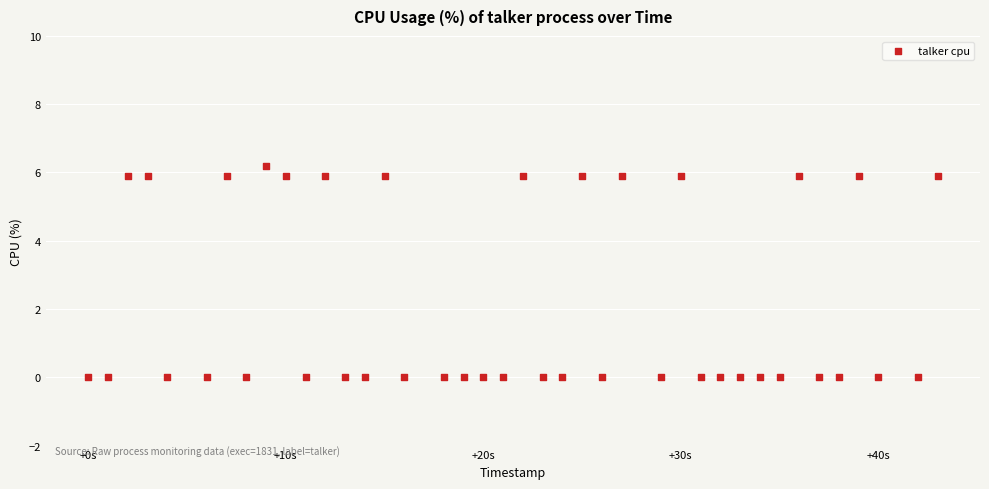

What is the range of X values (max minus min)?

43.0